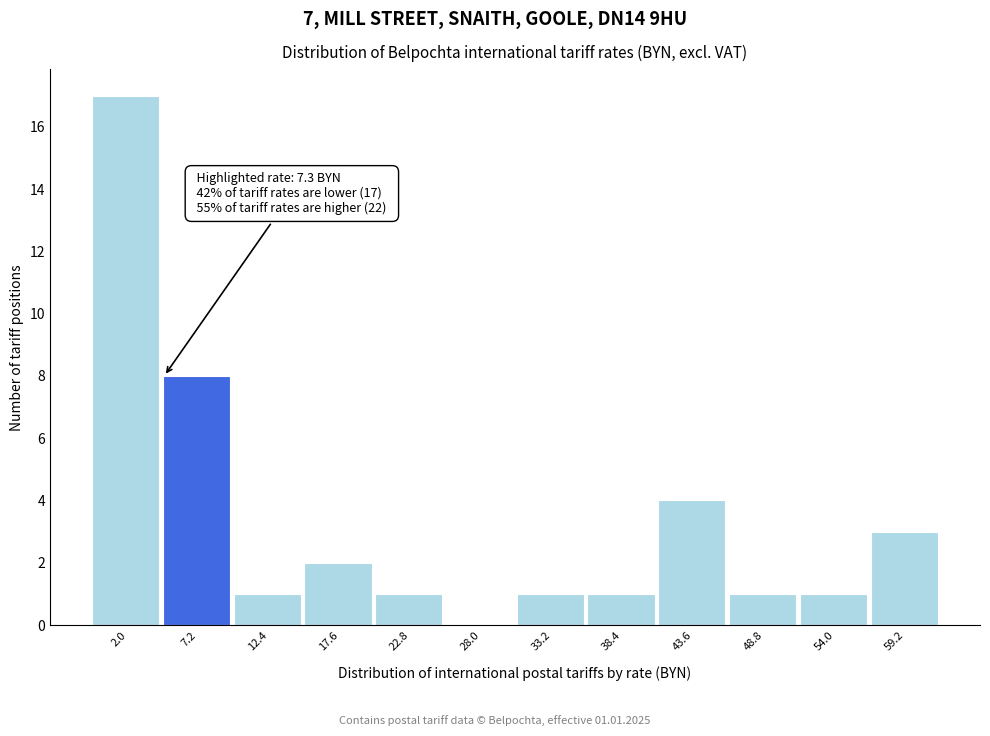

Reading left to right, what are all the values shown in this chart?

2.0=17	7.2=8	12.4=1	17.6=2	22.8=1	28.0=0	33.2=1	38.4=1	43.6=4	48.8=1	54.0=1	59.2=3